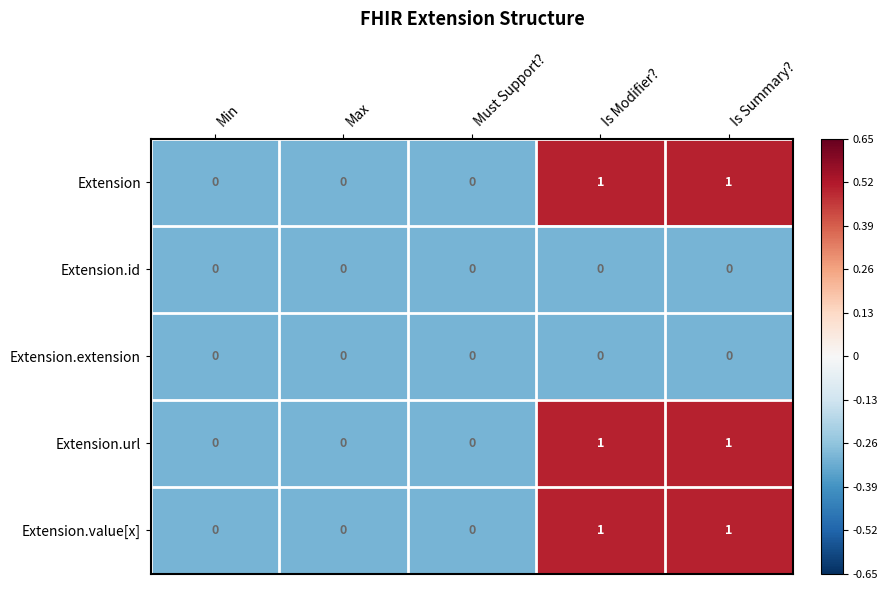

How many data points does each series have?

5